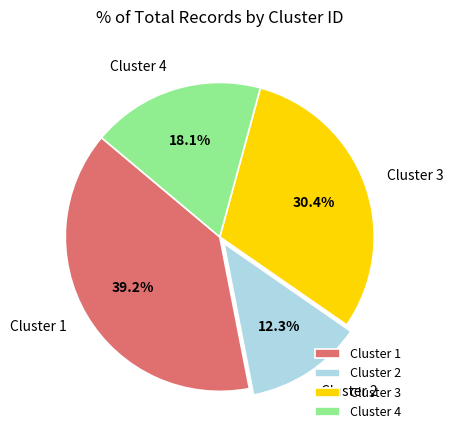

To the nearest percent, what percentage of the pie is Cluster 2?

12%